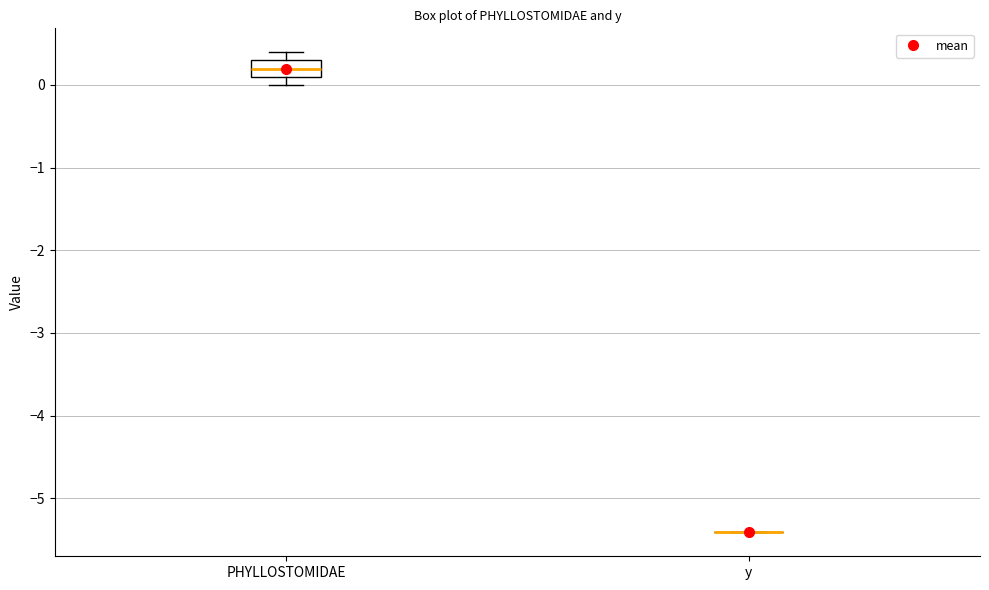

Reading left to right, transcribe this box plot: for each box, give where its median line is, the range the box spans, and where its two whiskers end, as read against the y-axis. The values are not printed on the chart, so give them approximately, as read against the axis.

PHYLLOSTOMIDAE: median 0.2, box 0.1 to 0.3, whiskers 0.0 to 0.4
y: box collapsed to a line at -5.4, whiskers -5.4 to -5.4